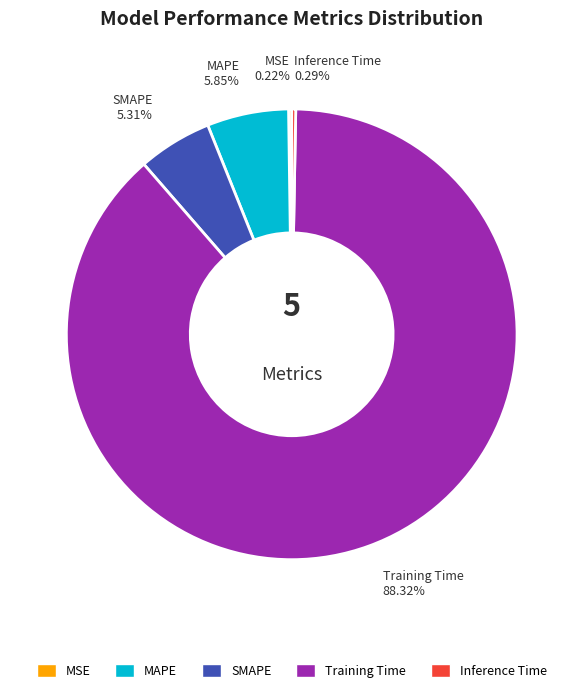

To the nearest percent, what is the difference between the MAPE and Inference Time slice percentages?

6%